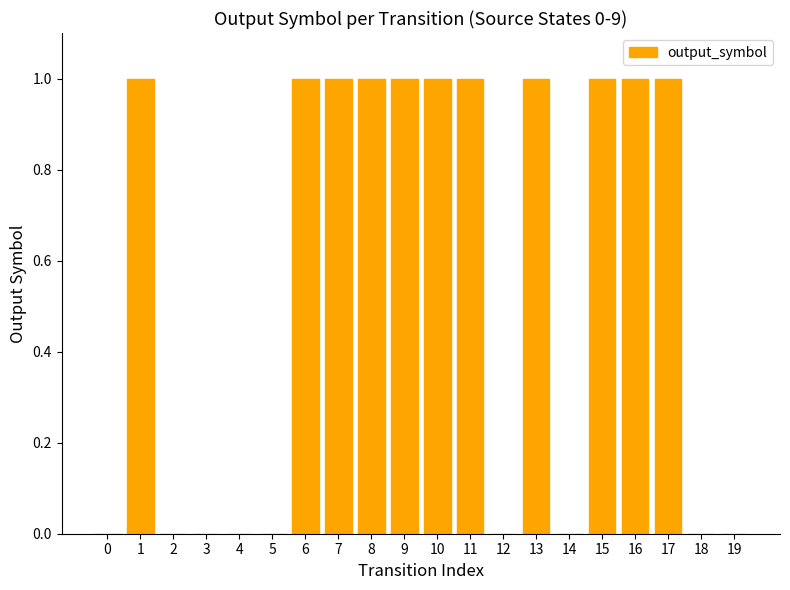

The chart shows a value of 1 at 7. True or false?

True